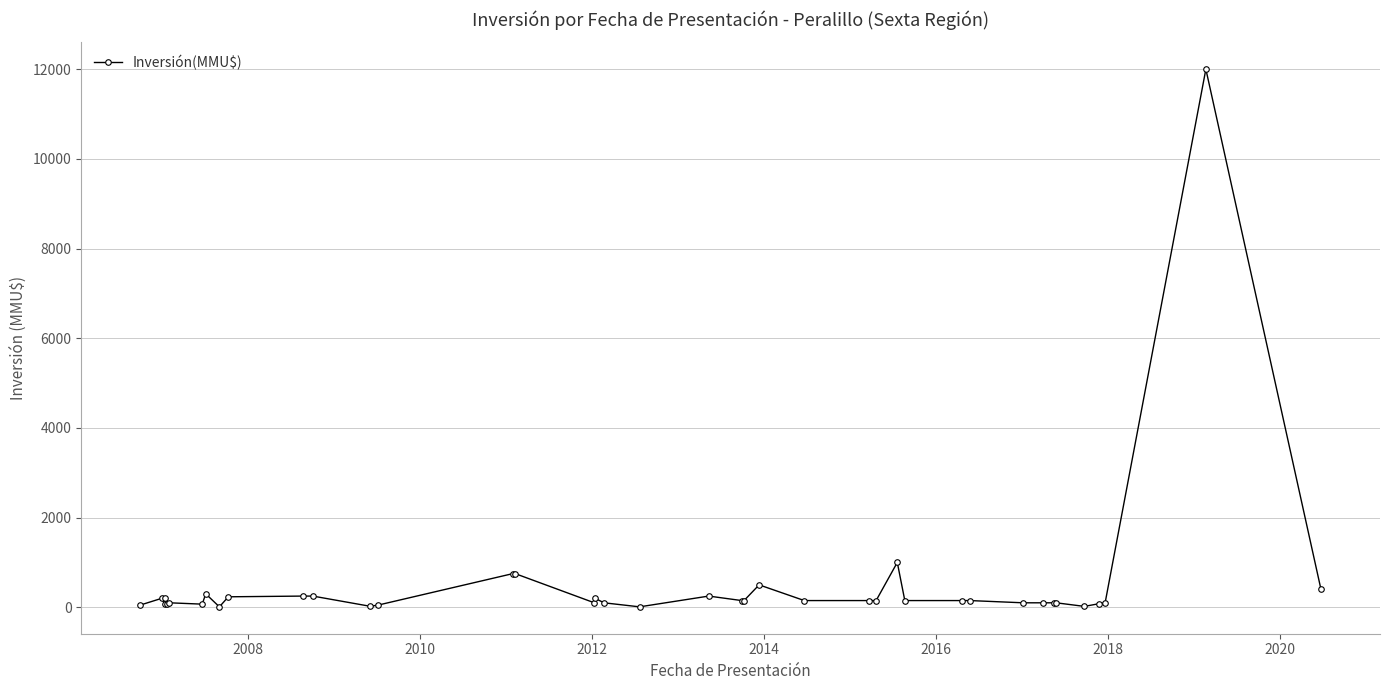

Count the number of data series in this chart.

1